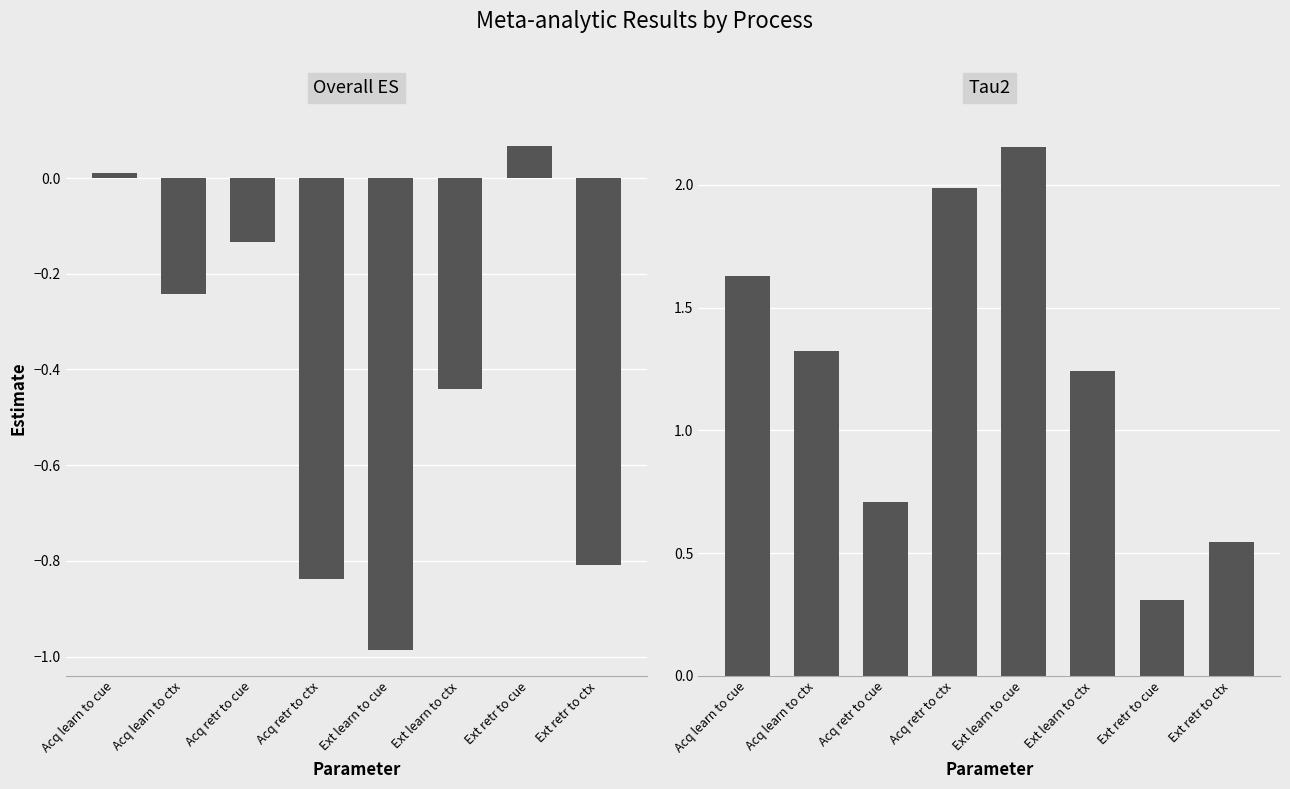

What value does the Tau2 series have at Ext retr to ctx?

0.5